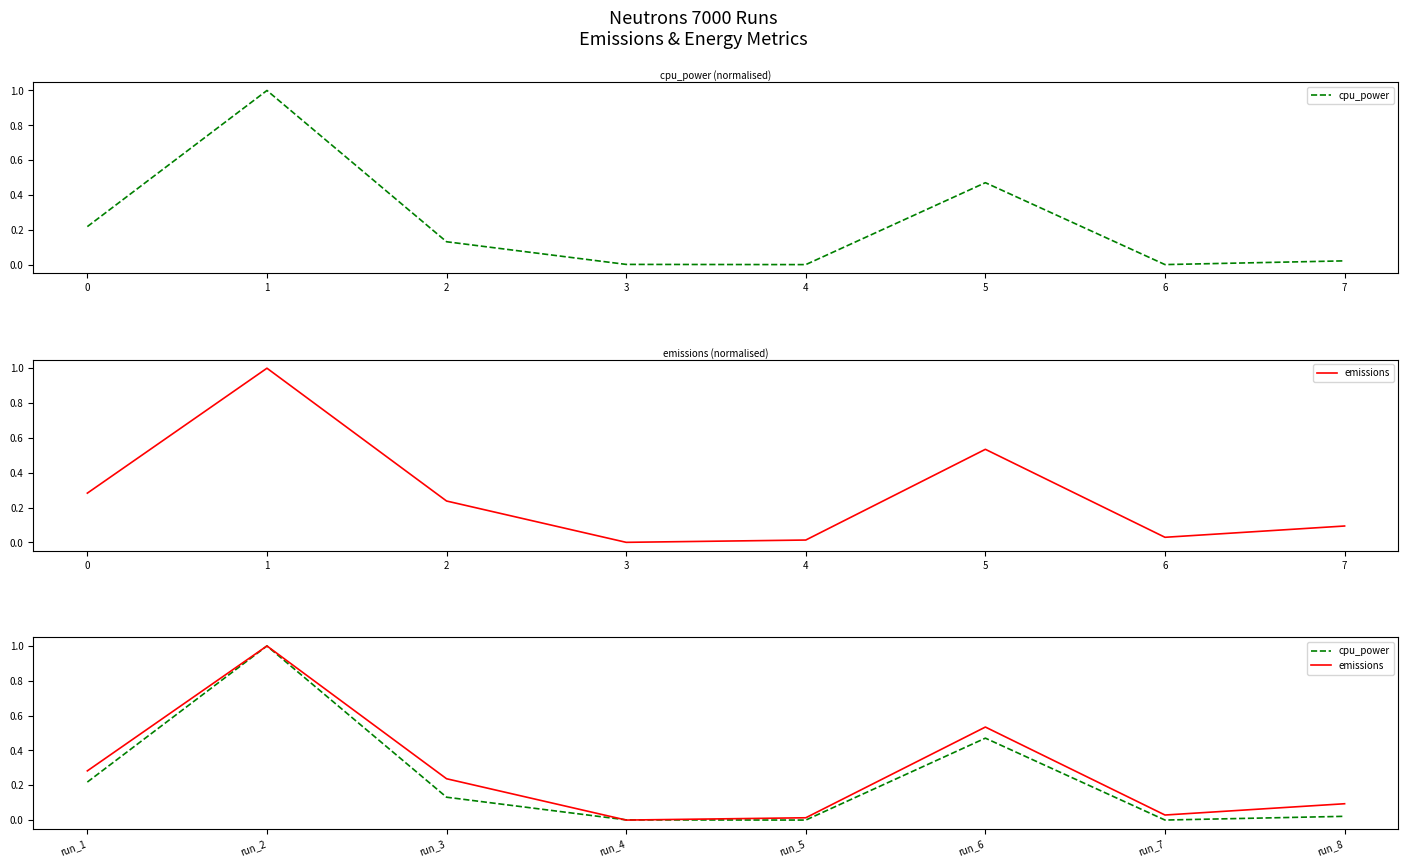

Rank the series at run_5 from lowest to highest value.

cpu_power, emissions